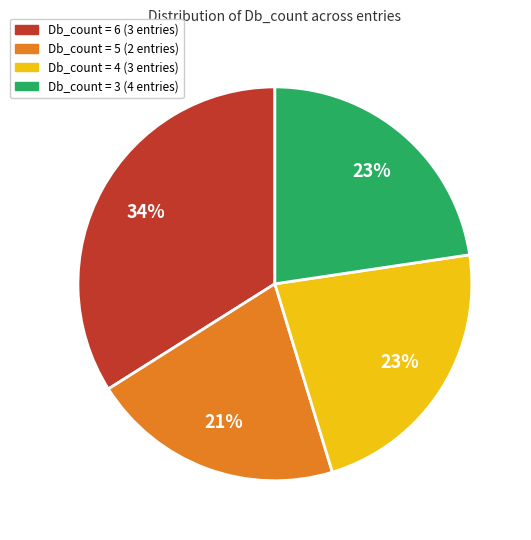

To the nearest percent, what portion does Db_count = 3 (4 entries) represent?

23%